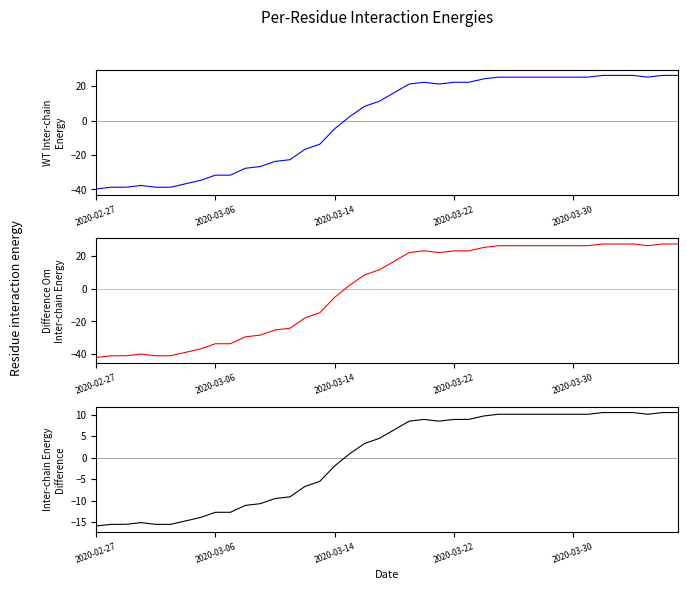

What is the difference between the maximum and minimum values in the Inter-chain Energy Difference series?

26.4